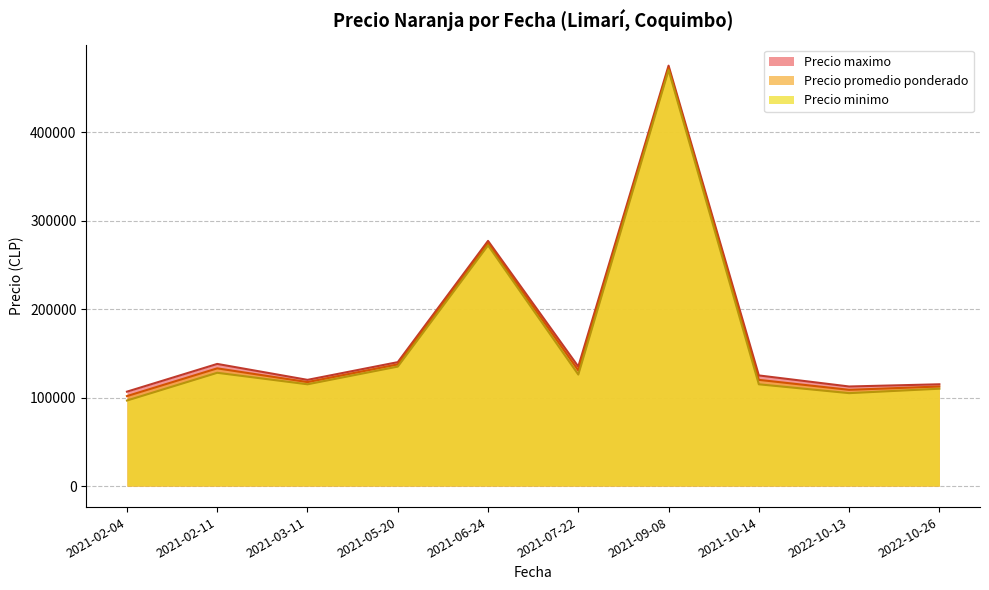

True or false: Precio minimo and Precio promedio ponderado intersect in this chart.

False